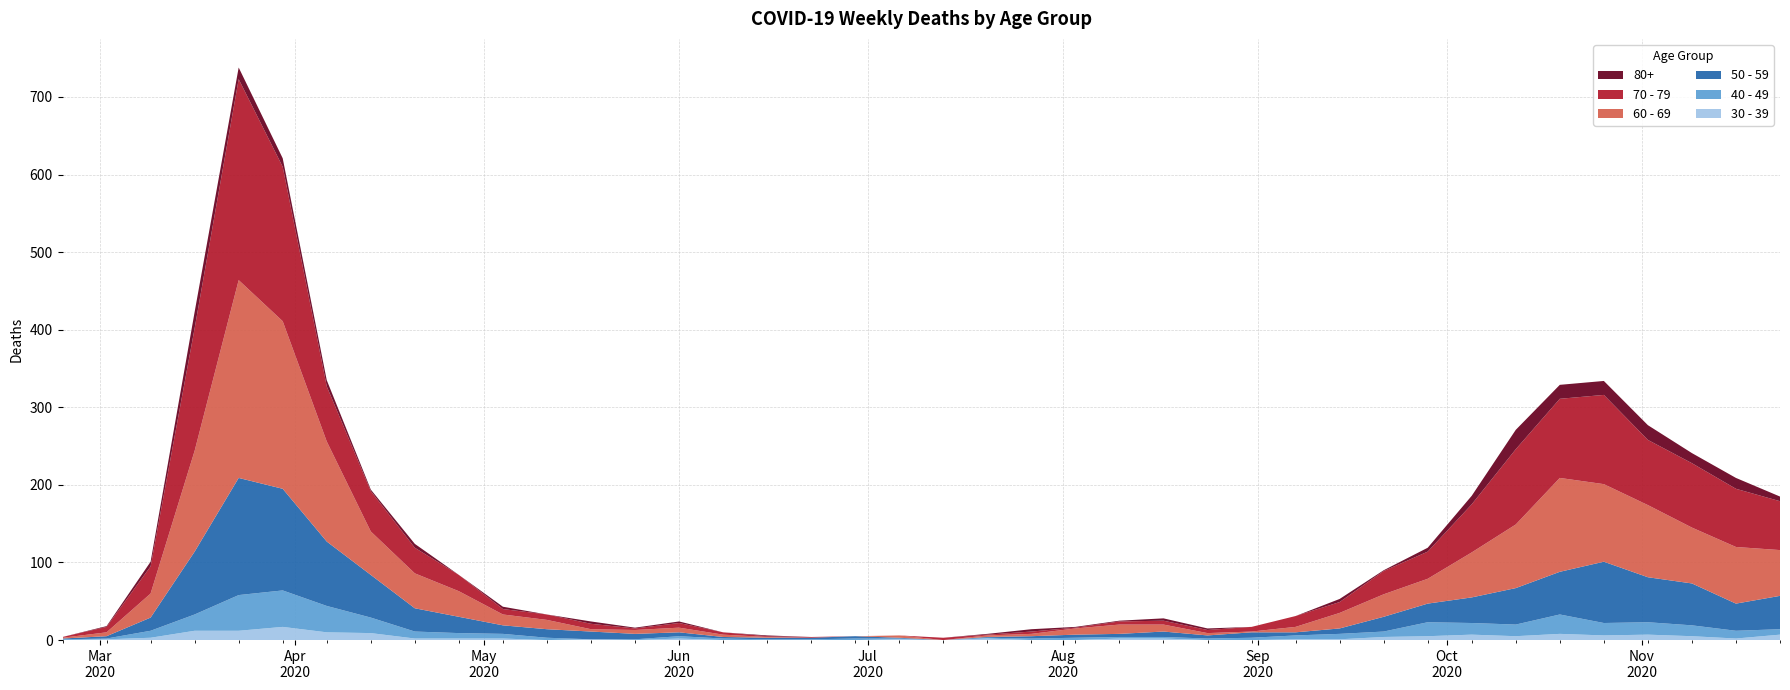

Reading left to right, list all the values displayed in this chart.

30 - 39: 0	1	3	12	12	17	10	9	2	2	2	0	1	0	2	0	0	0	0	1	0	2	0	0	2	2	0	0	1	1	4	5	7	5	8	6	7	5	2	7
40 - 49: 1	1	9	21	46	47	34	20	9	7	6	3	0	1	3	2	1	1	2	1	0	1	2	3	2	2	2	3	5	7	7	18	15	15	25	16	16	14	10	7
50 - 59: 1	3	17	81	151	131	83	55	30	21	11	11	10	7	5	2	2	2	3	1	0	1	3	4	4	7	4	7	4	7	19	24	33	47	55	79	58	54	35	43
60 - 69: 1	5	31	130	255	216	129	56	45	33	14	12	3	5	6	3	1	0	0	3	0	2	3	8	12	9	3	1	7	20	29	32	58	82	121	100	93	72	73	59
70 - 79: 1	7	35	158	259	199	71	52	33	21	7	7	7	2	6	3	1	1	0	0	3	1	3	1	4	5	4	6	14	14	30	35	62	97	102	115	84	83	75	63
80+: 0	1	6	21	15	11	8	2	5	0	3	0	3	1	2	0	1	0	0	0	0	1	3	1	1	3	2	0	0	4	1	5	11	25	18	18	19	13	14	6